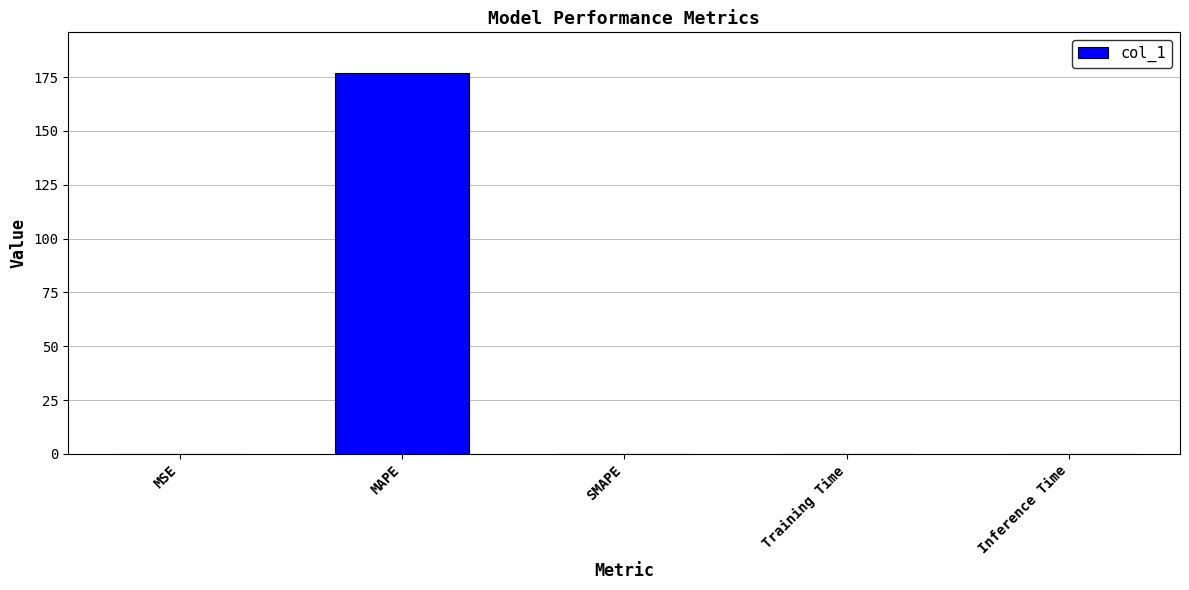

Which has a higher value, MAPE or MSE?

MAPE